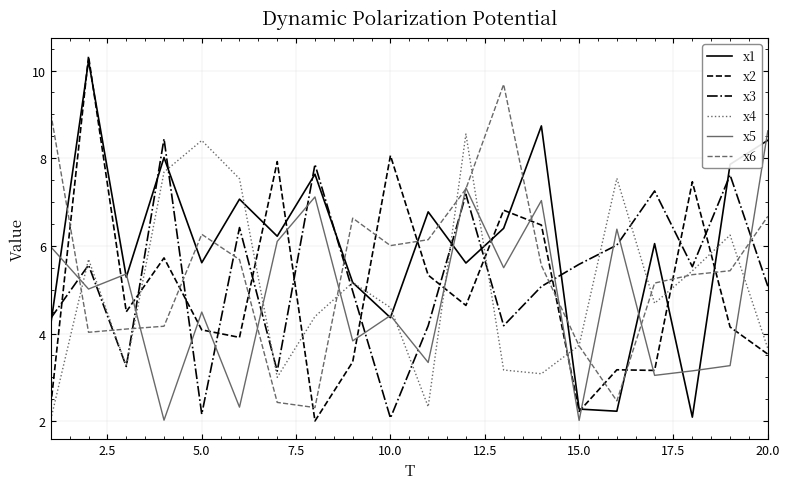

In x3, how many points are lower than both neighbors (excluding endpoints)?

6